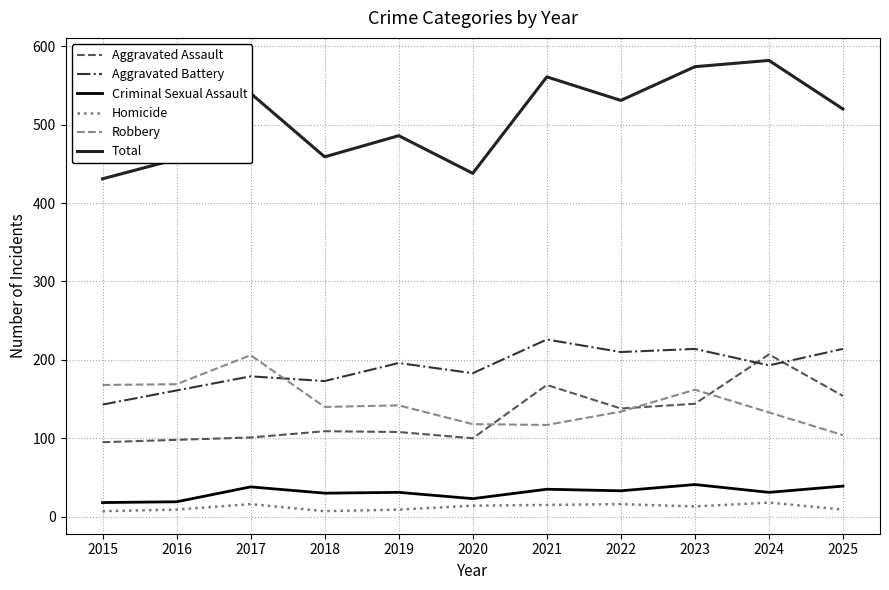

True or false: Criminal Sexual Assault and Aggravated Assault intersect in this chart.

False